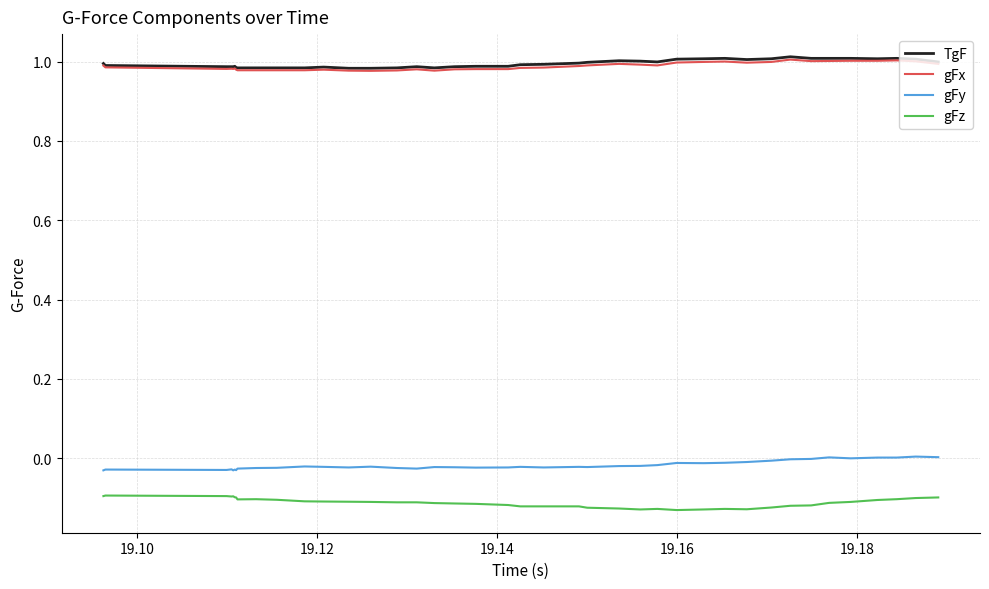

True or false: gFy and gFx intersect in this chart.

False